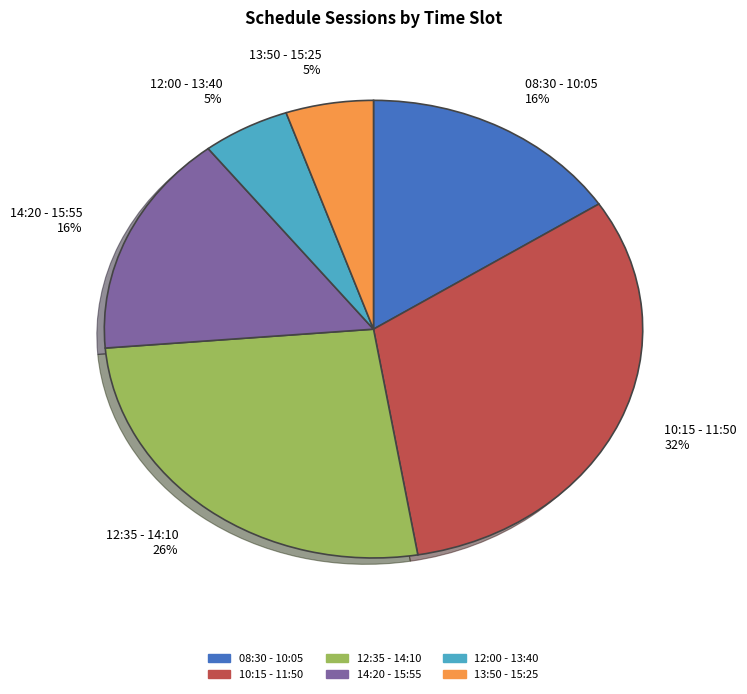

True or false: 14:20 - 15:55 16% accounts for 16% of the total.

True